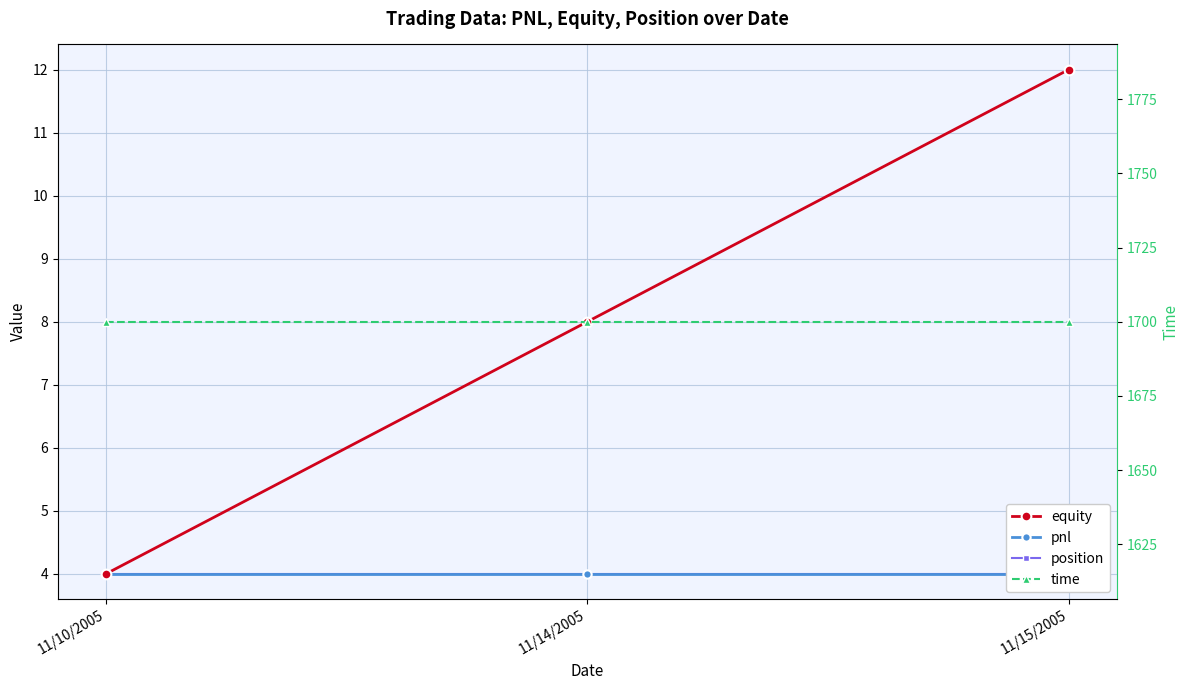

At which label is position closest to 4?

11/10/2005